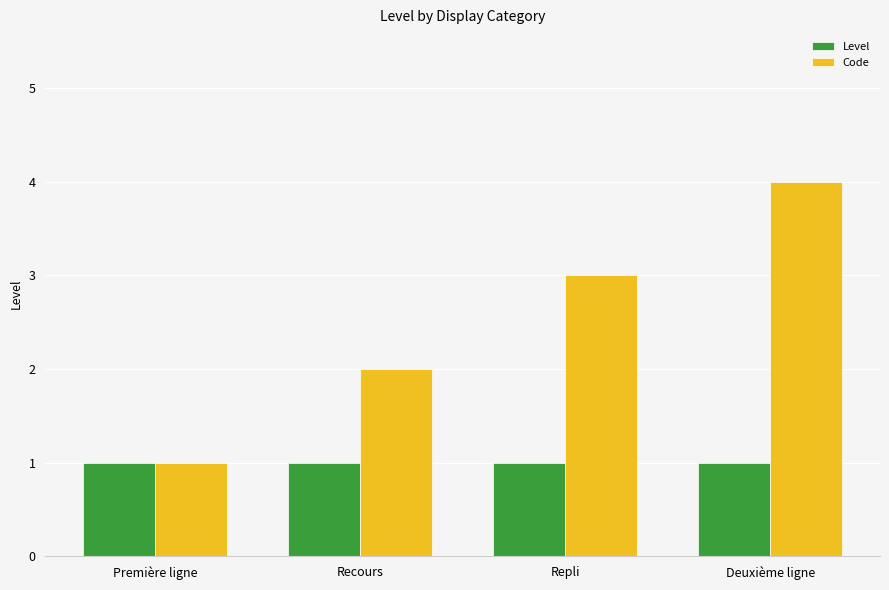

What is the highest value of the Level series?

1